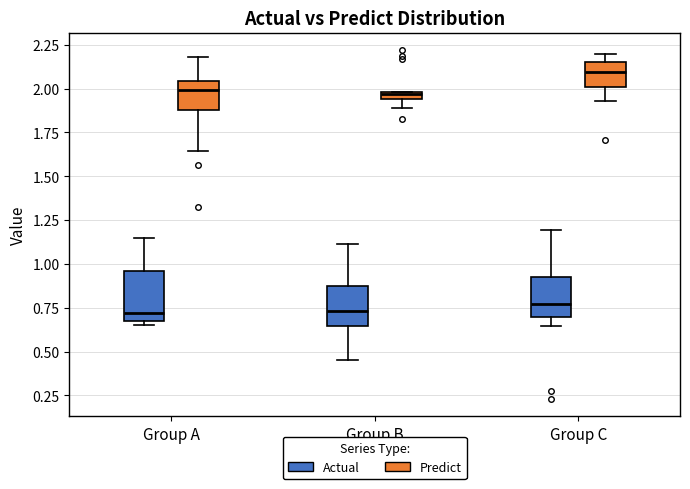

Where is the lower edge of the box for Group B (Actual) on the y-axis? The values are not printed on the chart, so give them approximately, as read against the axis.

0.65